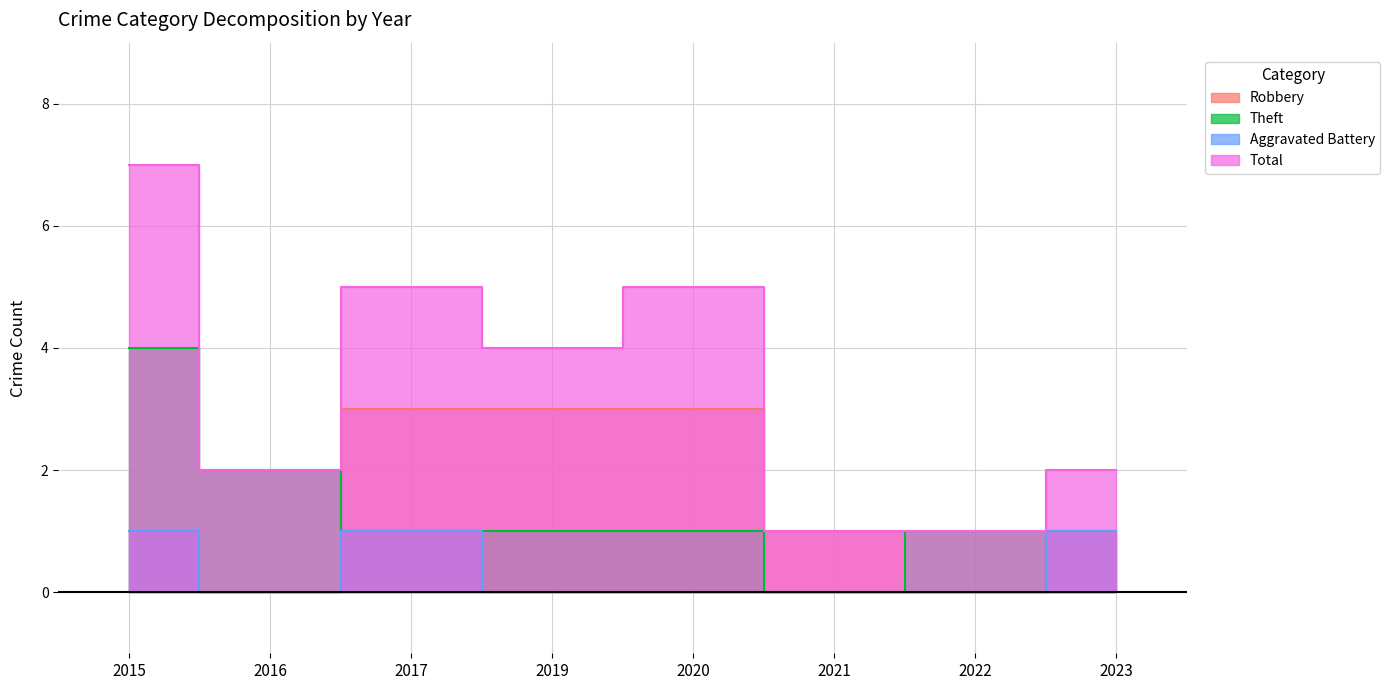

Which series has the largest total across all categories?

Total